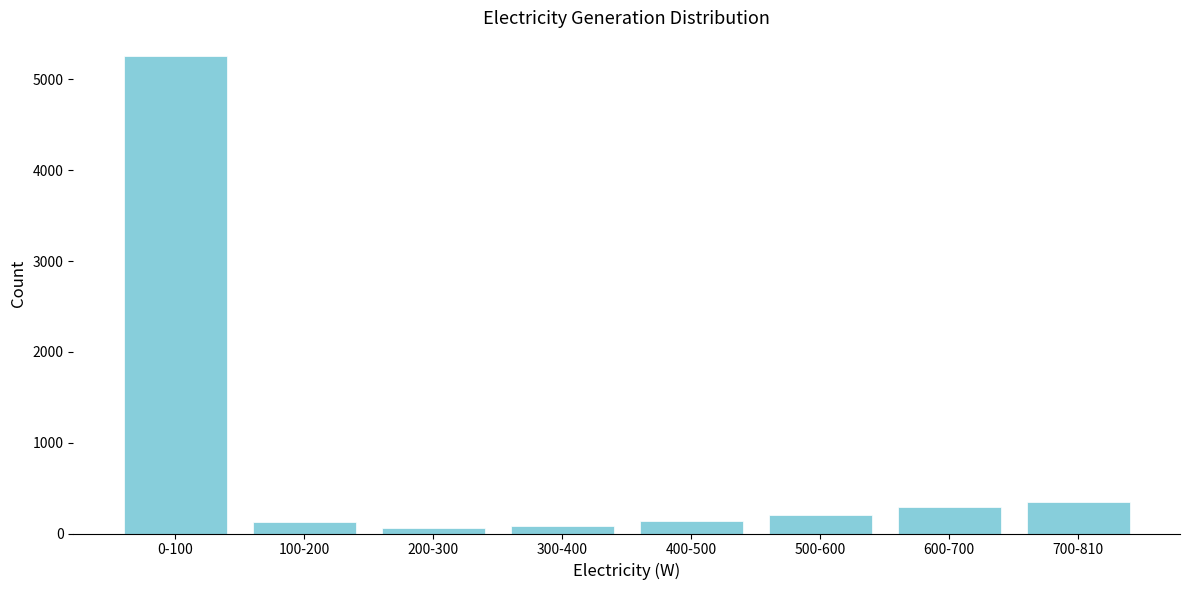

Is it true that the value at 100-200 is 131?

True